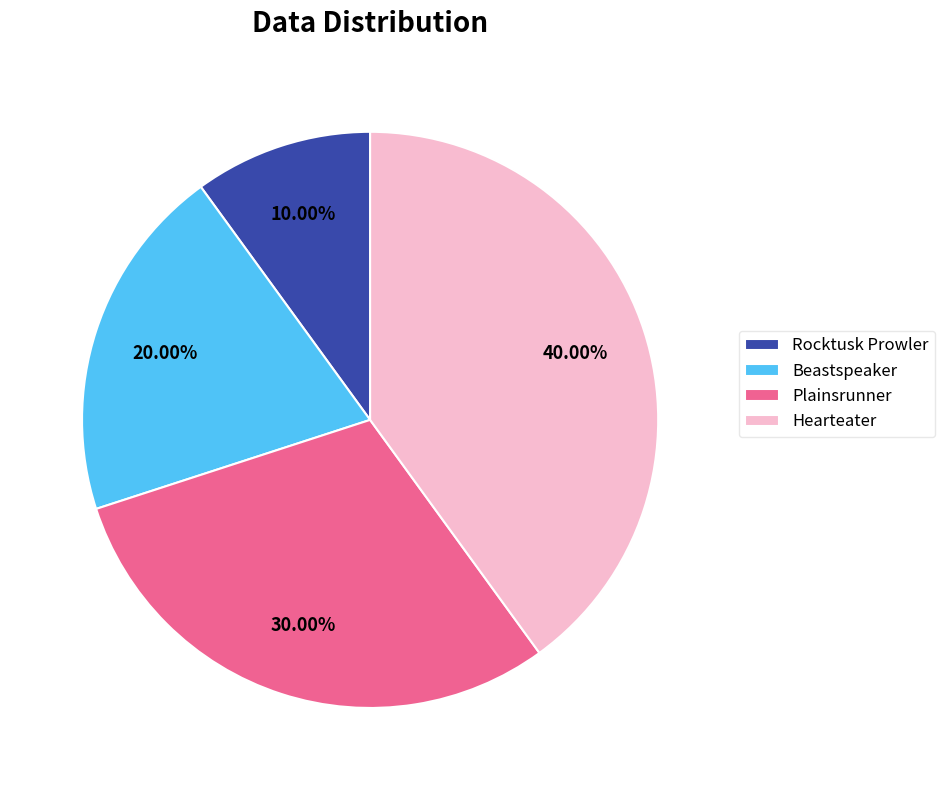

Which has a higher value, Plainsrunner or Hearteater?

Hearteater